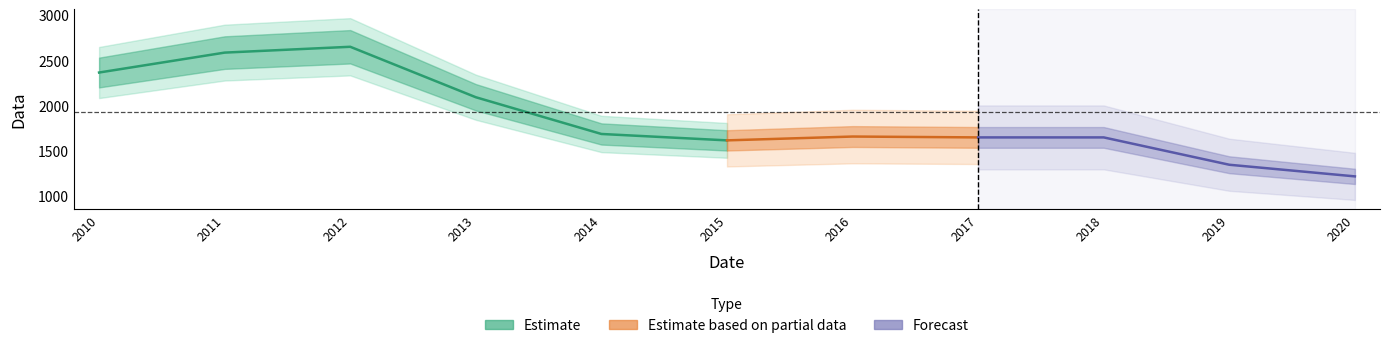

Approximately how many times larger is the value at 2014 compared to 2015?

1.0